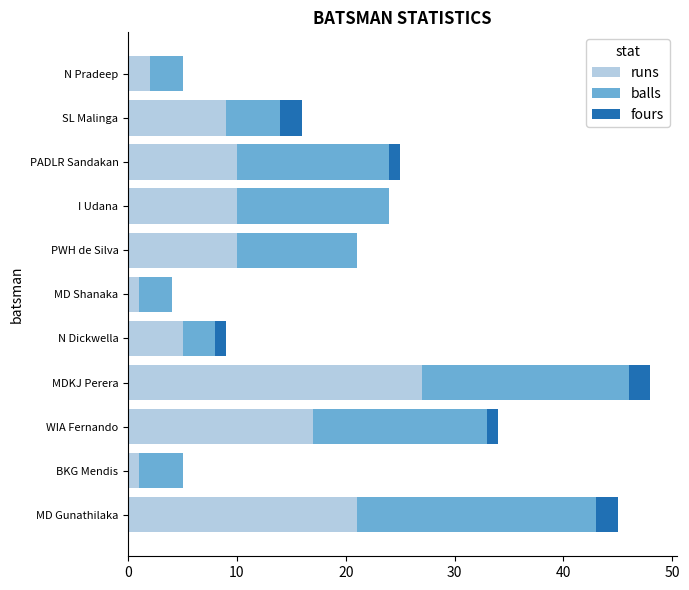

The value of runs at I Udana is 10. True or false?

True